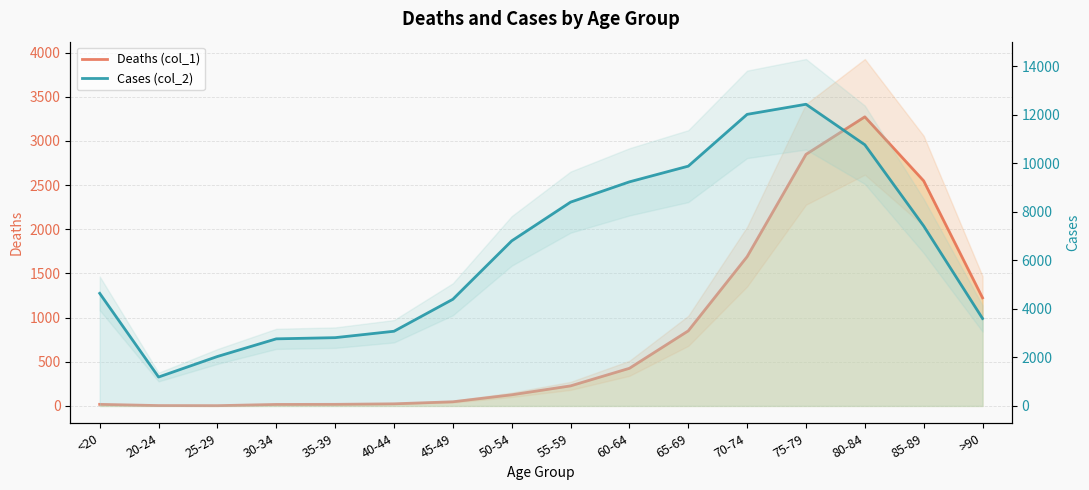

Is it true that Deaths (col_1) equals 3 at 25-29?

True